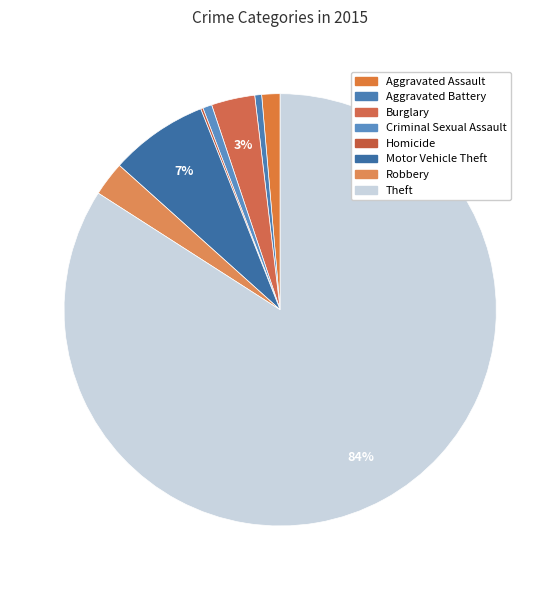

The Theft slice represents 84% of the pie. True or false?

True